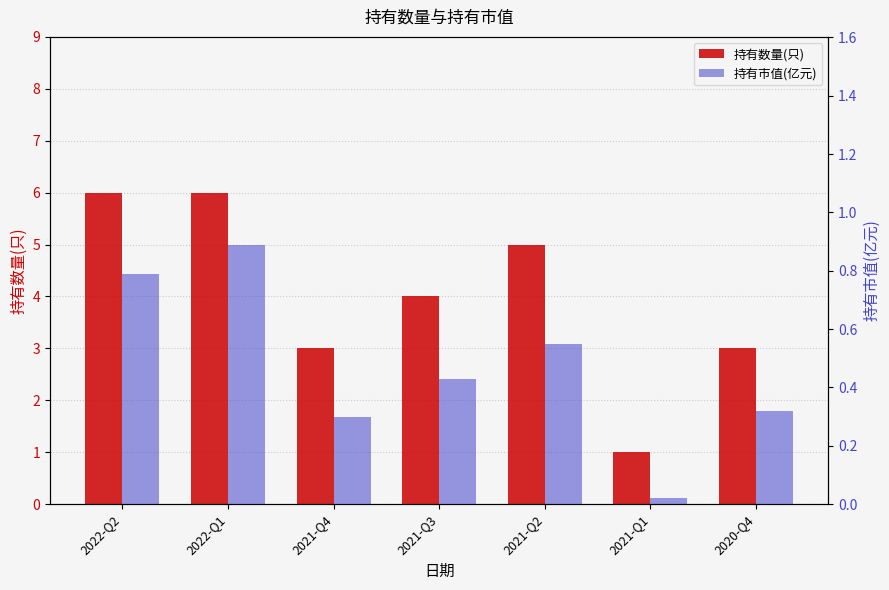

What is the difference between the highest and lowest values at 2021-Q4?

2.7